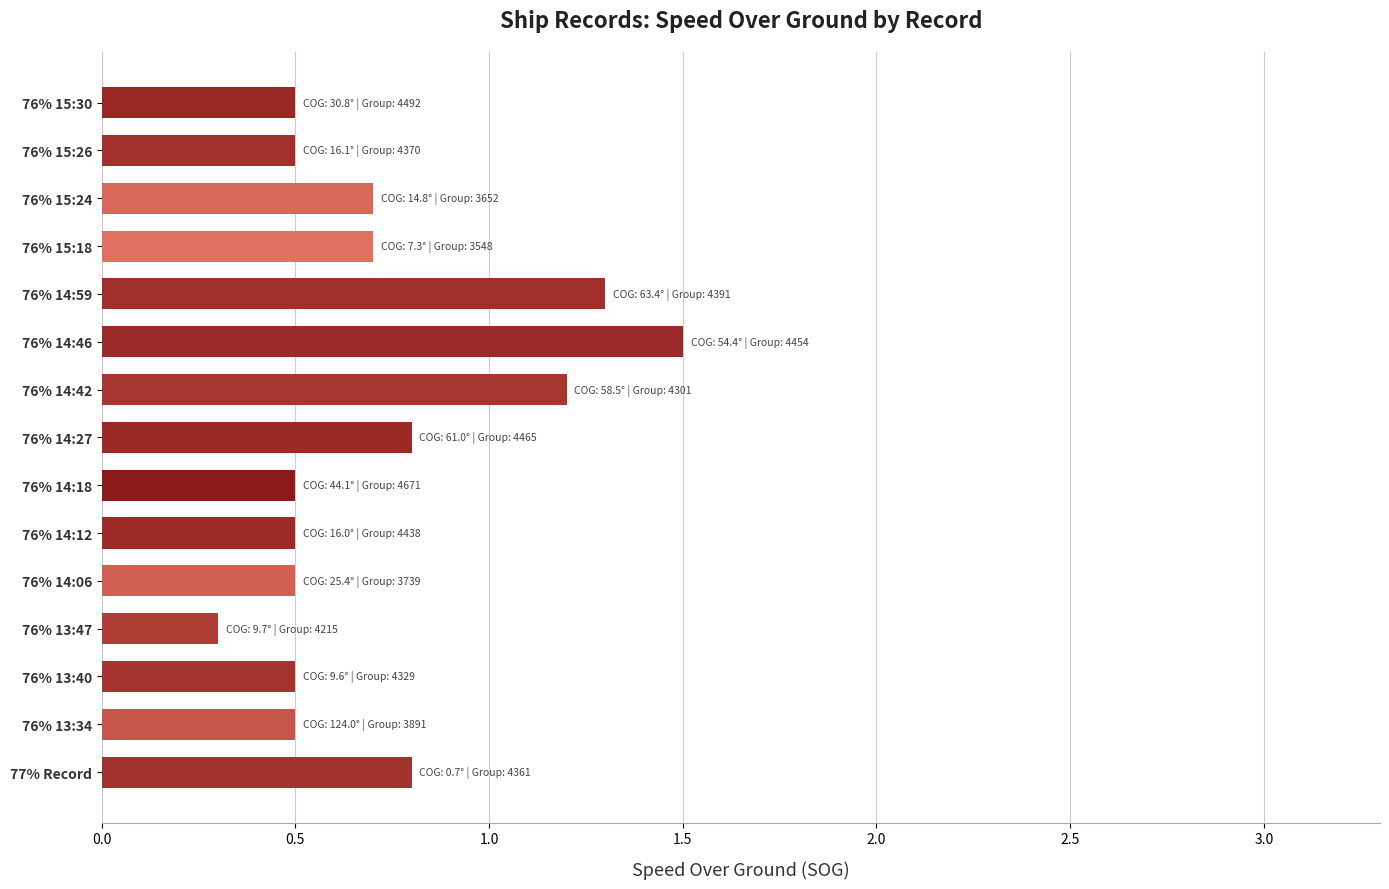

What is the approximate value at 76% 15:24?

0.7